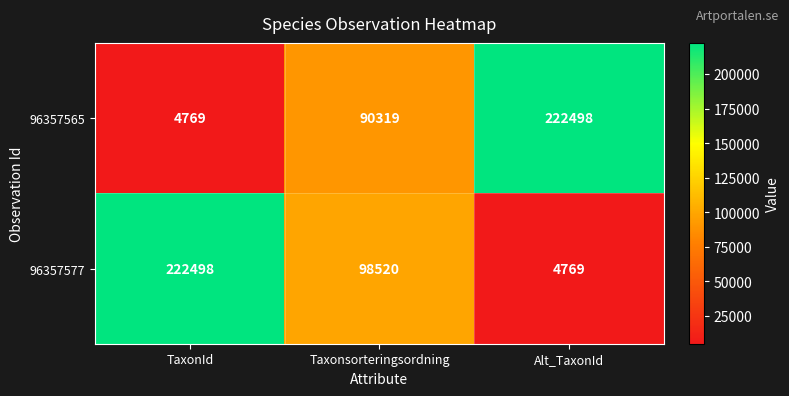

How many distinct data groups are displayed?

2